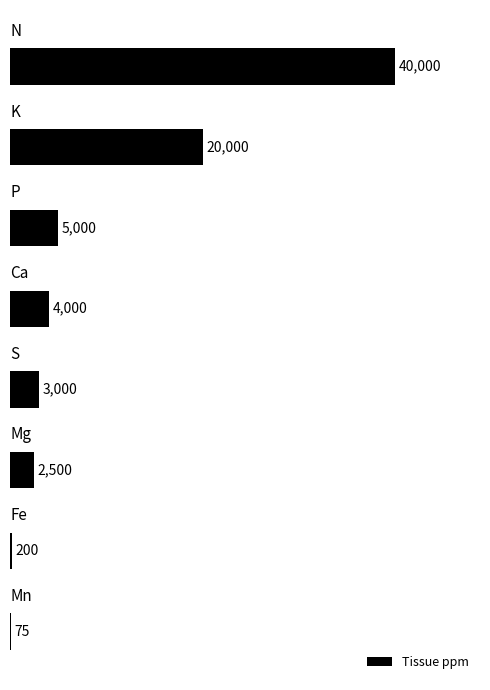

Does the chart contain stacked bars?

No